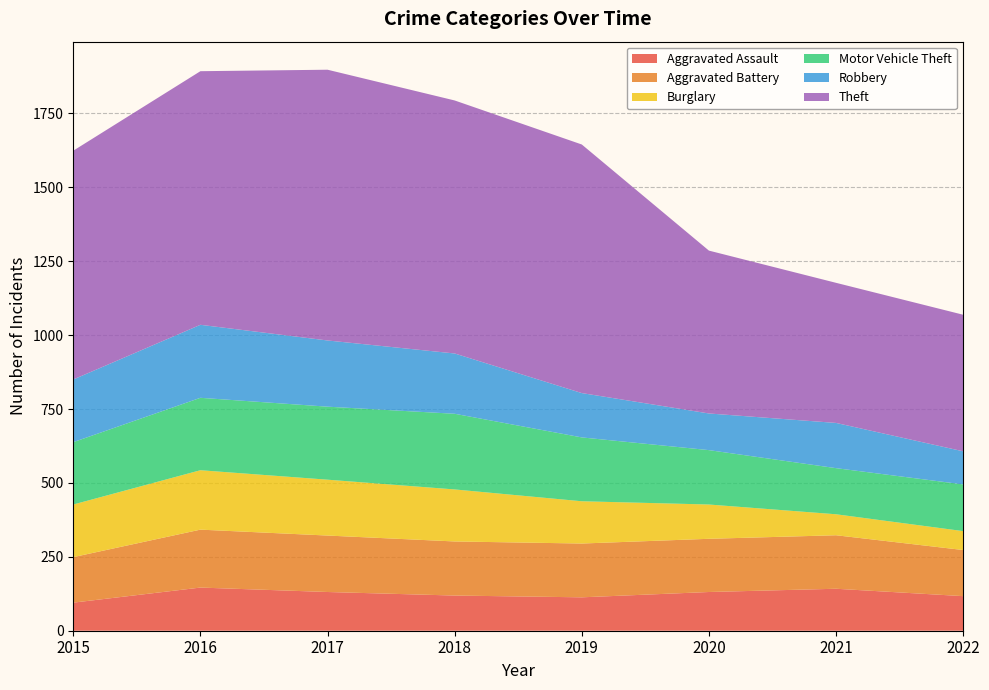

Reading left to right, transcribe all the data shown in this chart.

Aggravated Assault: 2015=95	2016=146	2017=131	2018=119	2019=113	2020=131	2021=142	2022=117
Aggravated Battery: 2015=154	2016=196	2017=191	2018=183	2019=182	2020=180	2021=181	2022=156
Burglary: 2015=178	2016=201	2017=189	2018=176	2019=143	2020=116	2021=71	2022=64
Motor Vehicle Theft: 2015=211	2016=245	2017=247	2018=256	2019=216	2020=184	2021=156	2022=158
Robbery: 2015=212	2016=247	2017=224	2018=204	2019=150	2020=124	2021=153	2022=112
Theft: 2015=774	2016=858	2017=916	2018=856	2019=841	2020=551	2021=474	2022=462